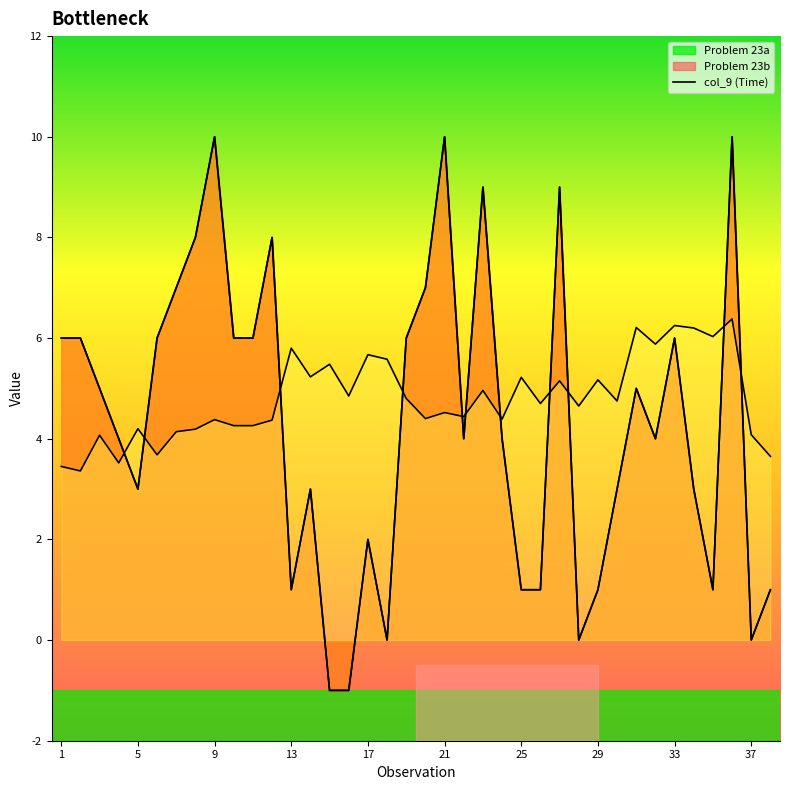

At which category is the sum across all series the highest?

36